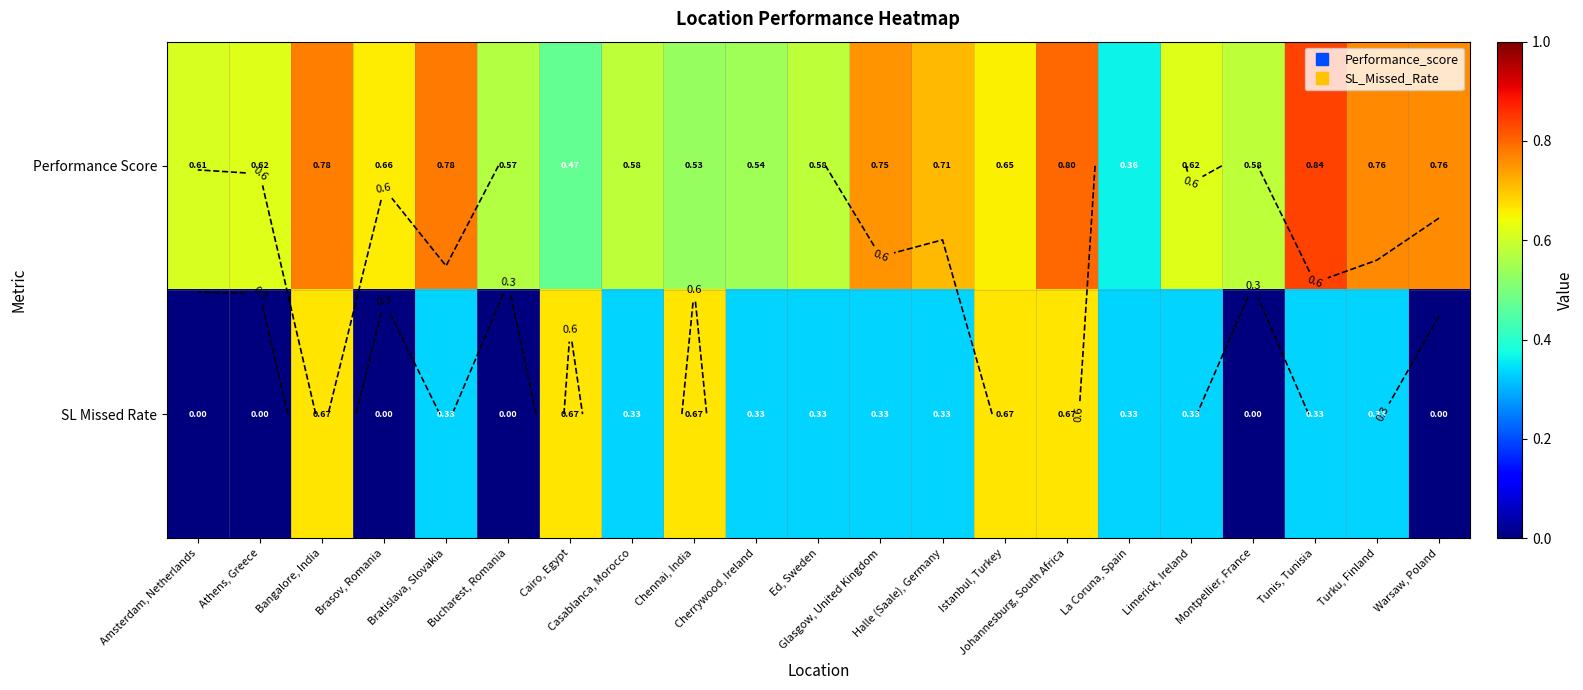

Is it true that SL Missed Rate equals 0.1 at Ed, Sweden?

False